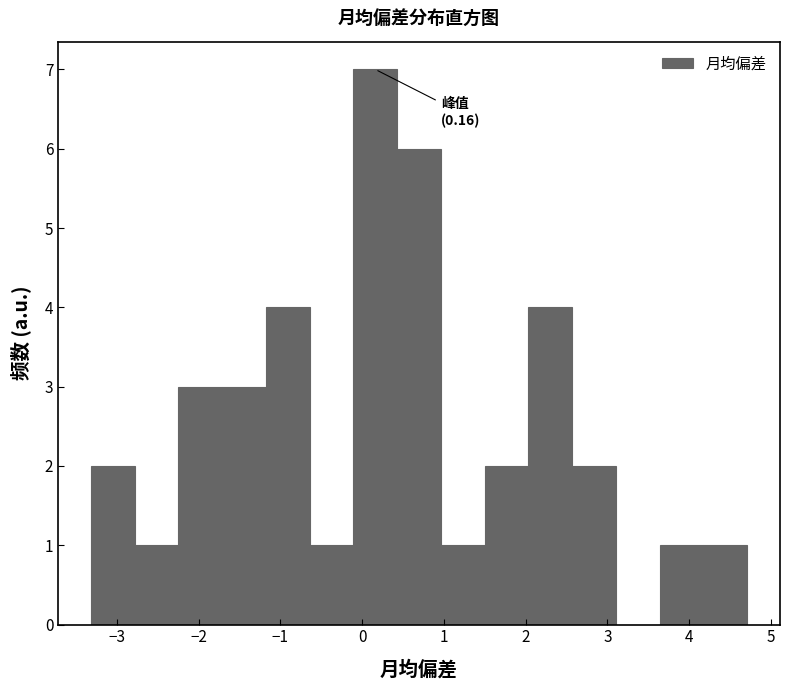

Which range on the x-axis has the tallest bar?

-0.1 to 0.4